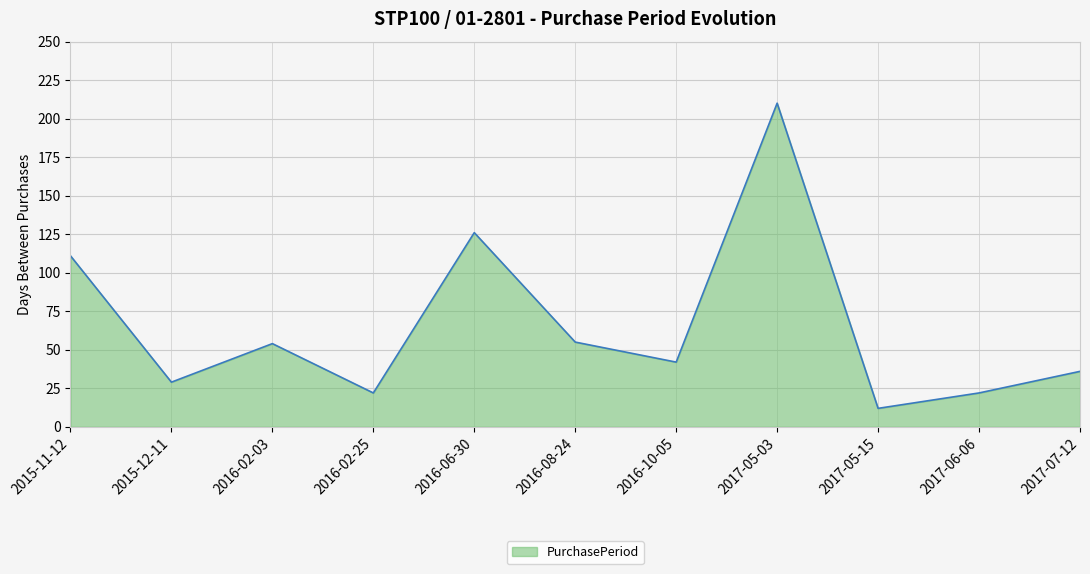

Read the value at 2016-02-25.

22